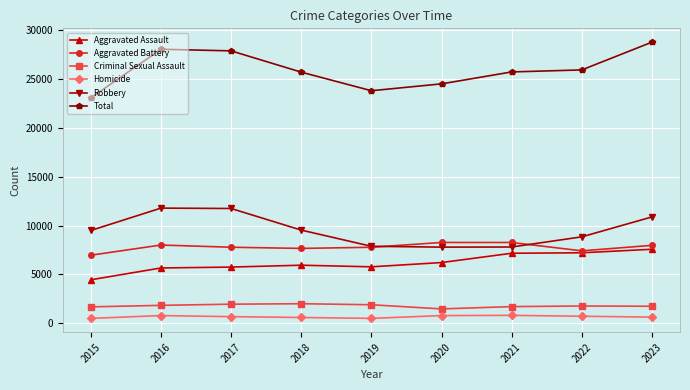

The Aggravated Assault series shows 7212 at 2022. True or false?

True